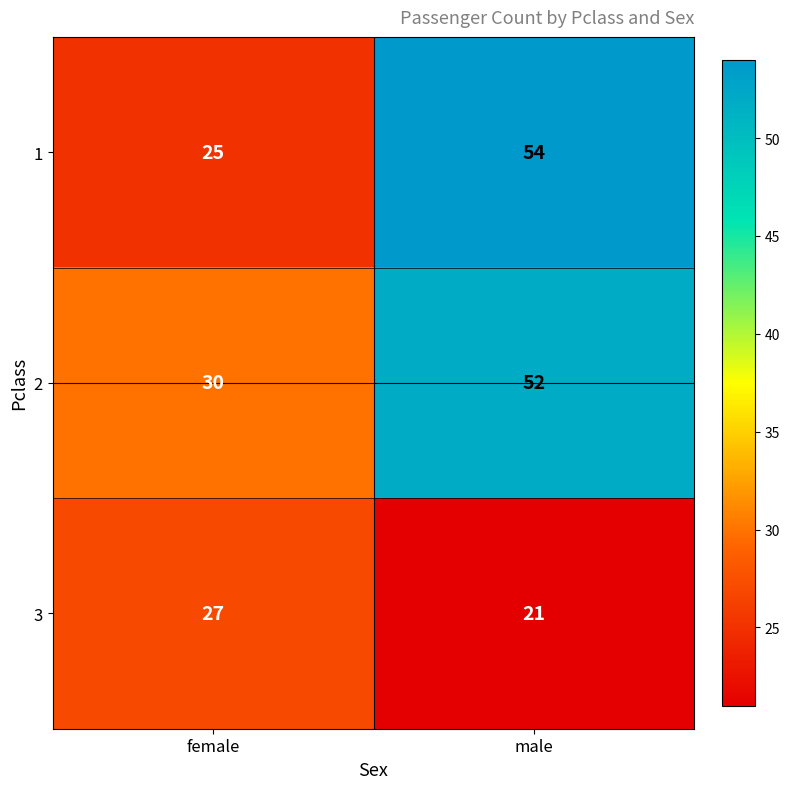

What is the difference between the maximum and minimum values in the 3 series?

6